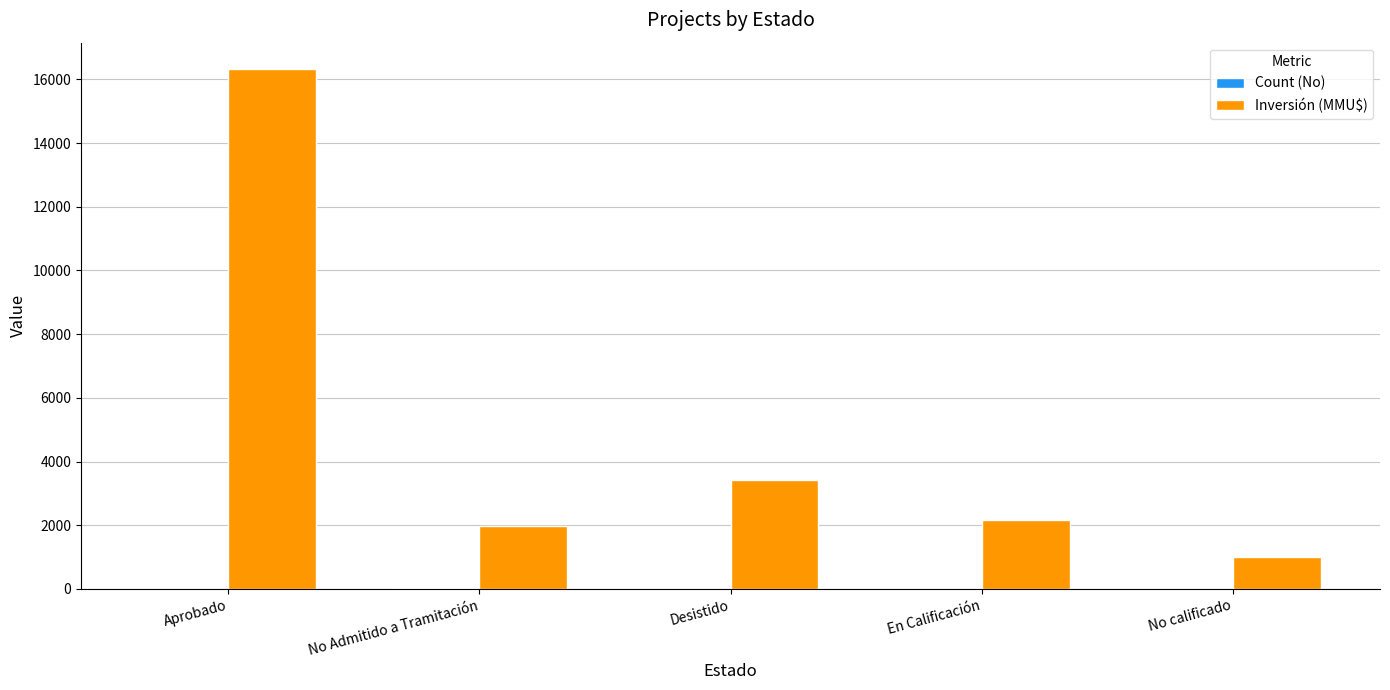

At which category does the chart reach its peak across all series?

Aprobado